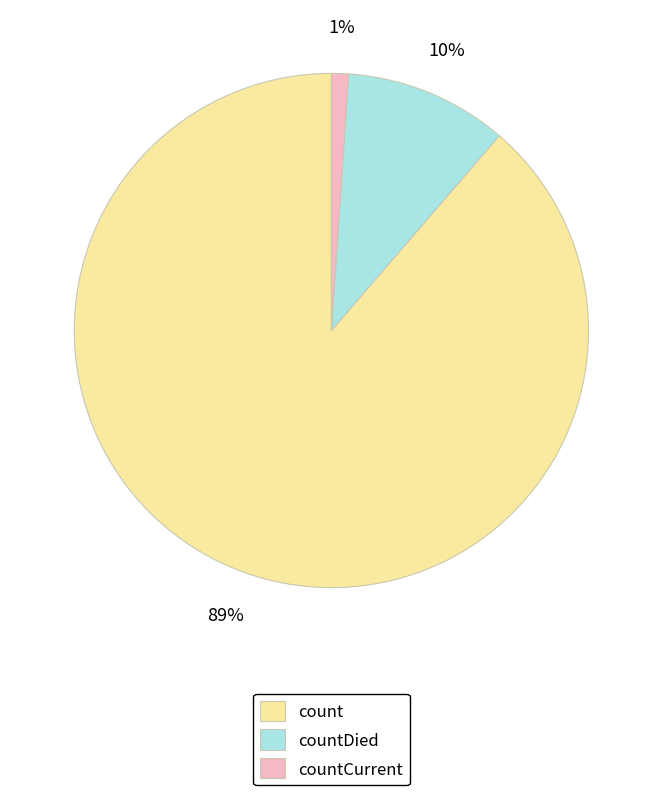

How many segments does this pie chart have?

3